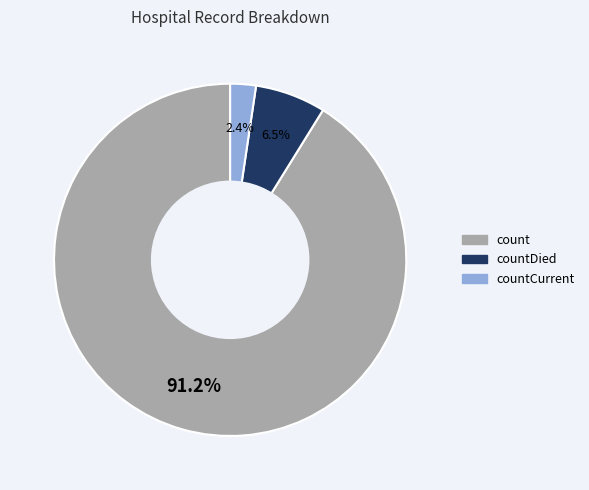

Is there a majority slice in this chart?

Yes